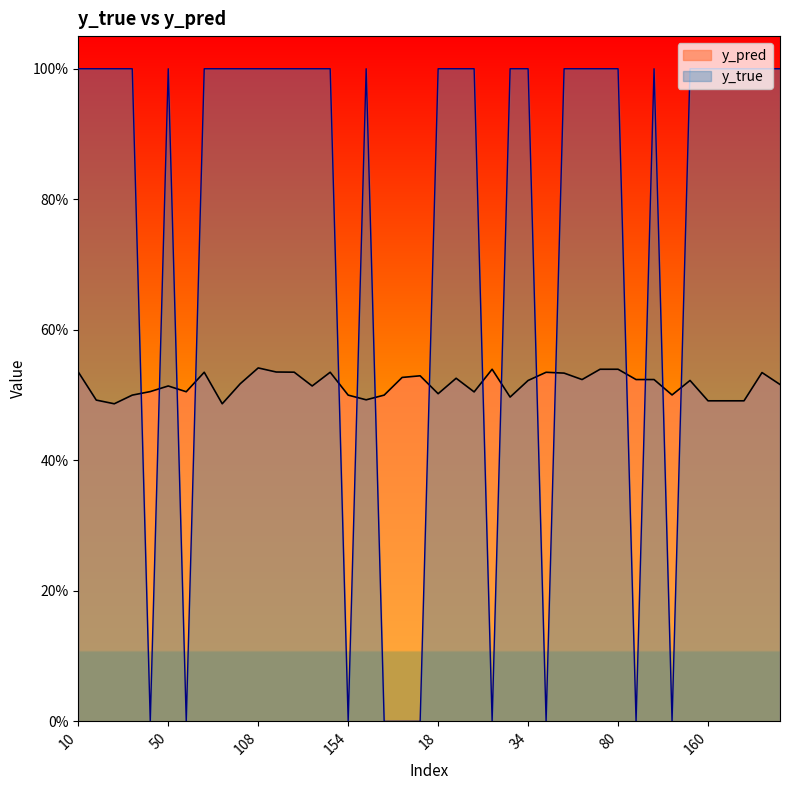

What is the total value across all series at 77?

1.5